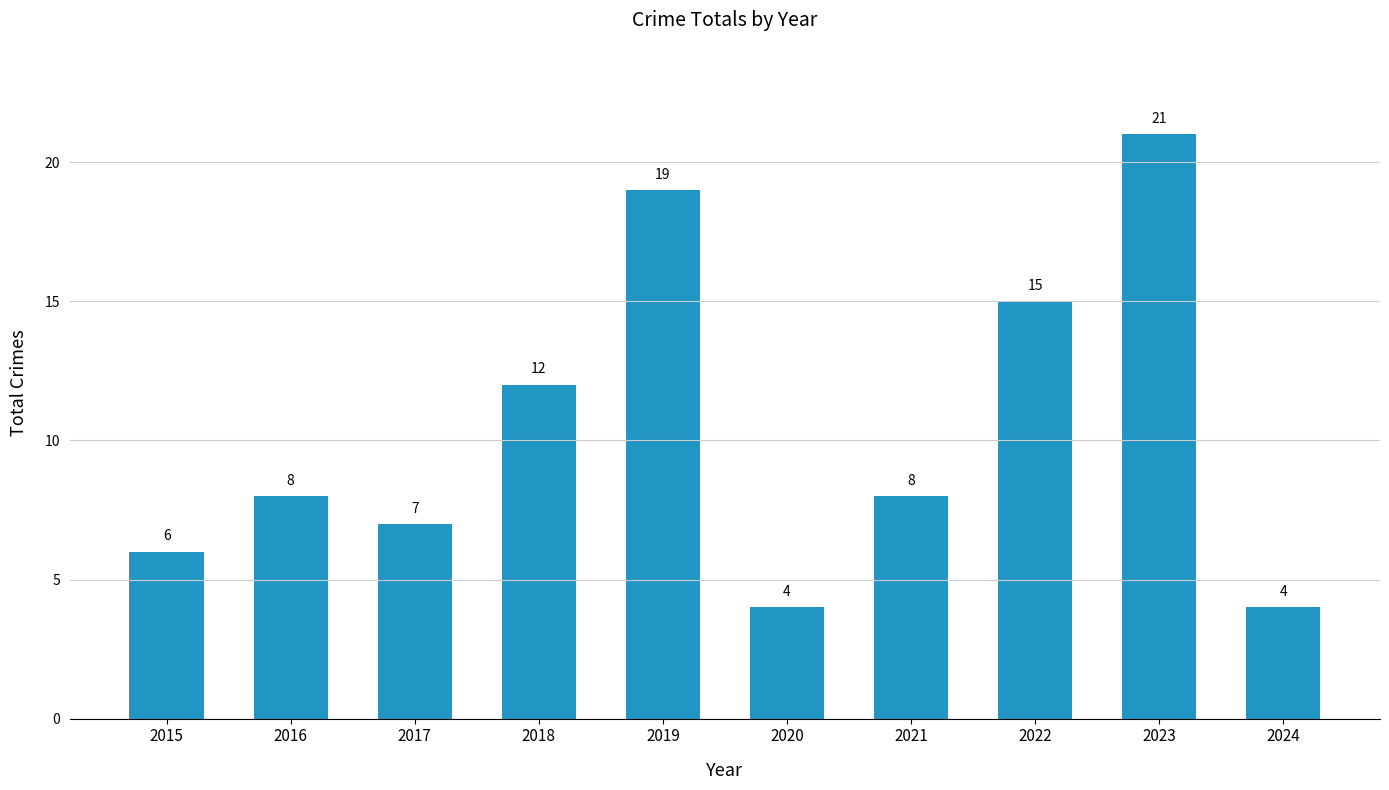

Which category has the highest value across all series?

2023